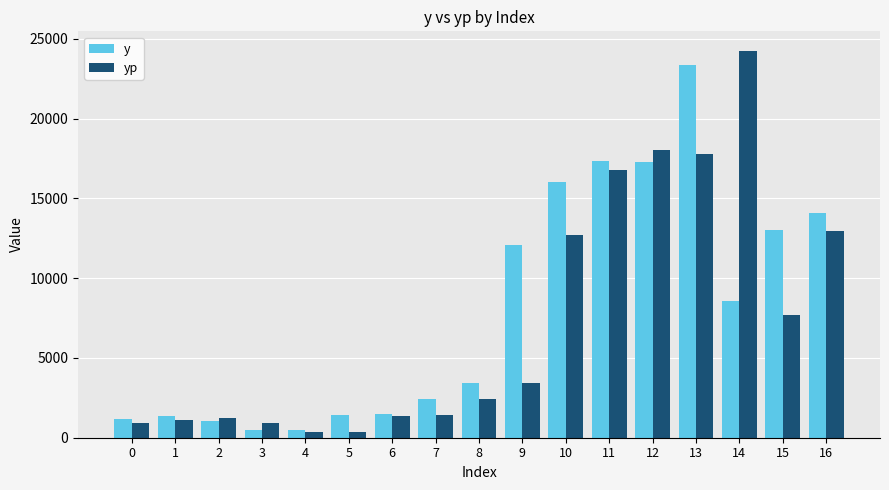

What value does the y series have at 11?

17375.0